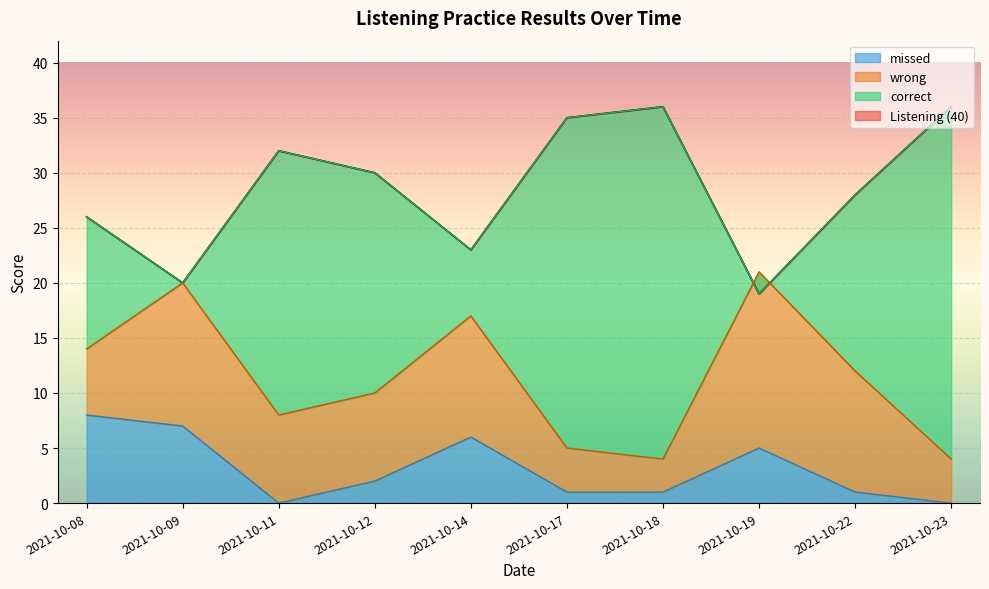

Is it true that missed equals 8 at 2021-10-19?

False